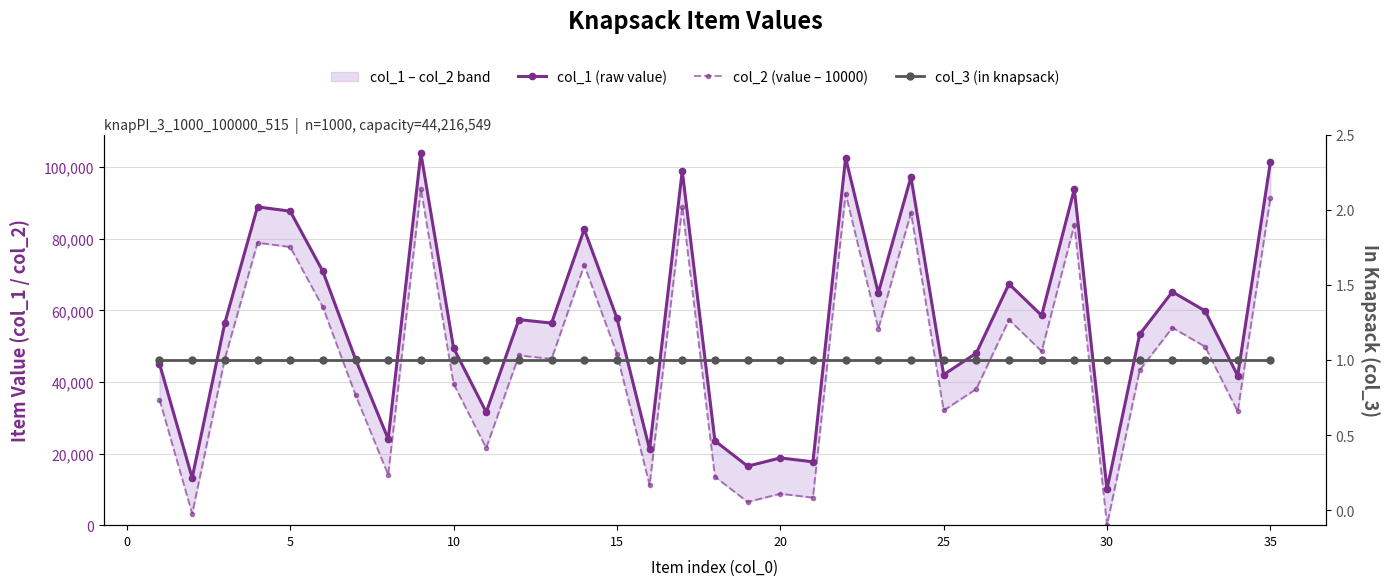

True or false: col_1 (raw value) and col_3 (in knapsack) intersect in this chart.

False